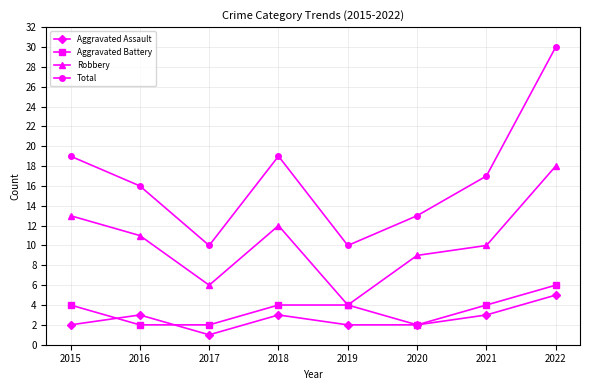

Is it true that Aggravated Battery equals 4 at 2015?

True